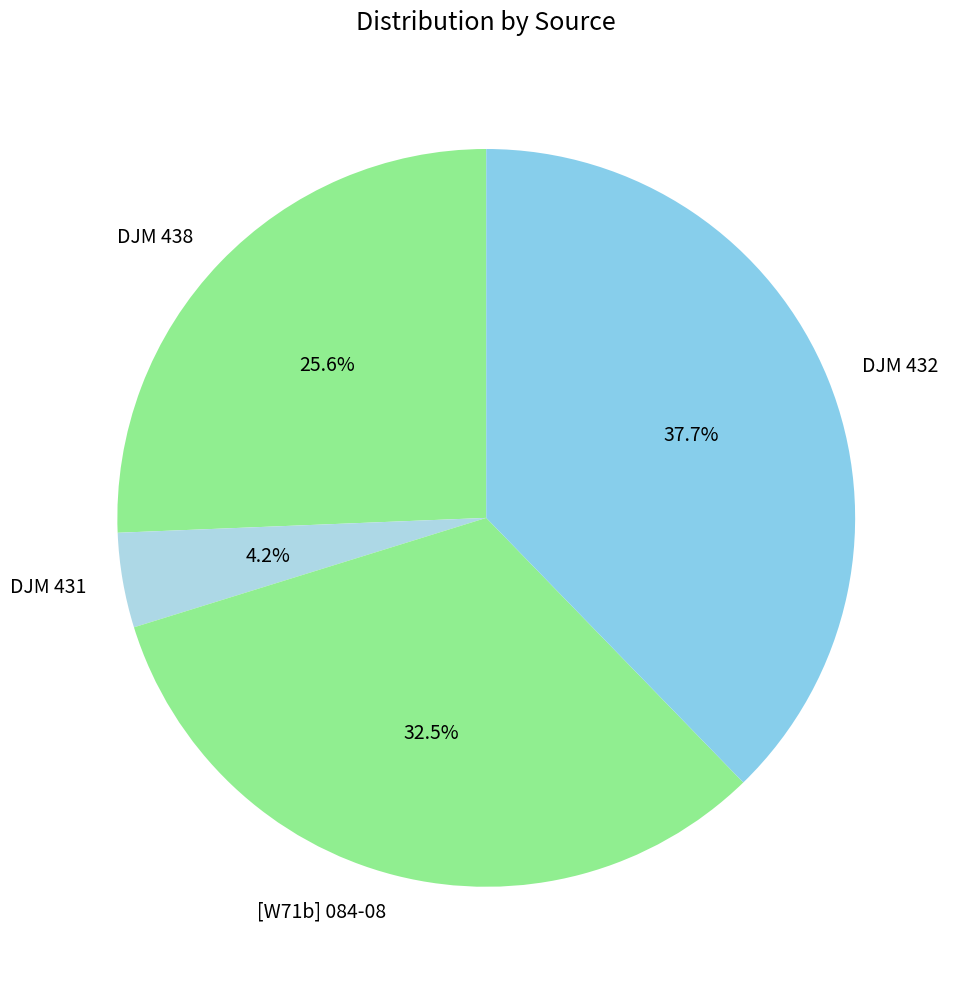

What percentage is the DJM 438 slice, to the nearest percent?

26%